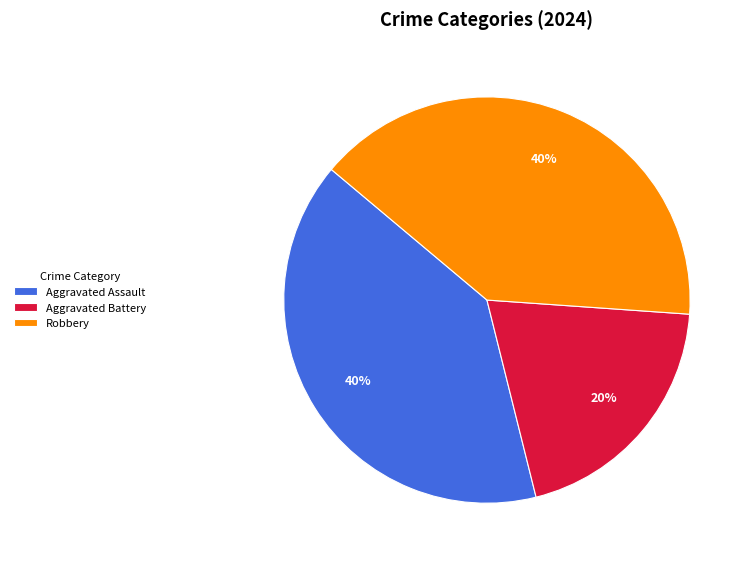

Which slice is the smallest?

Aggravated Battery